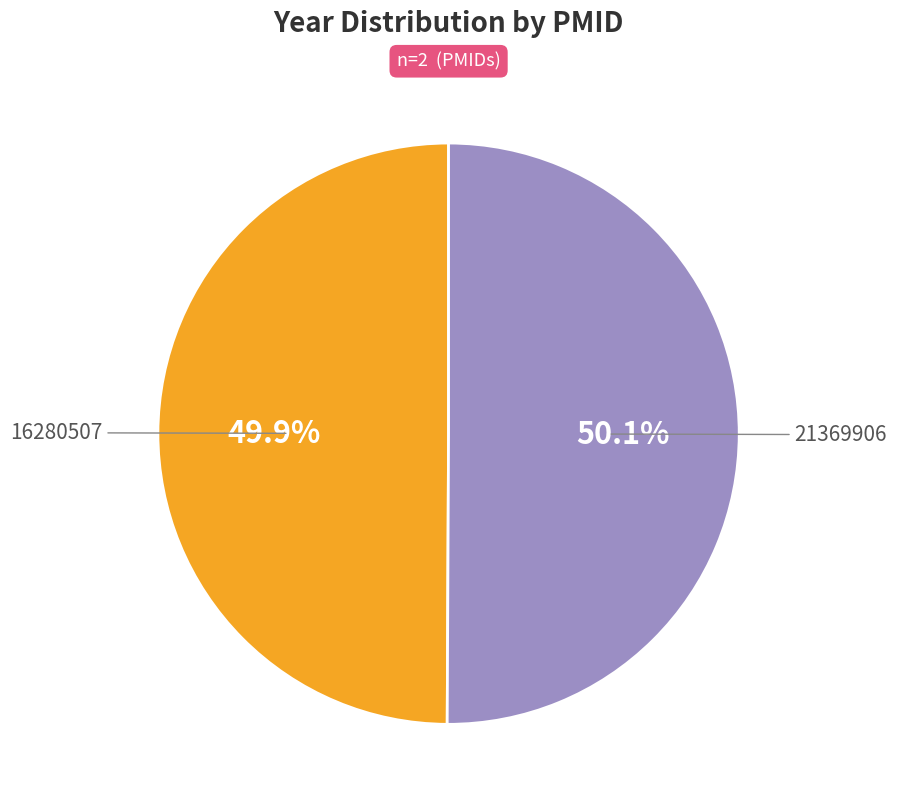

To the nearest percent, what portion does 21369906 represent?

50%